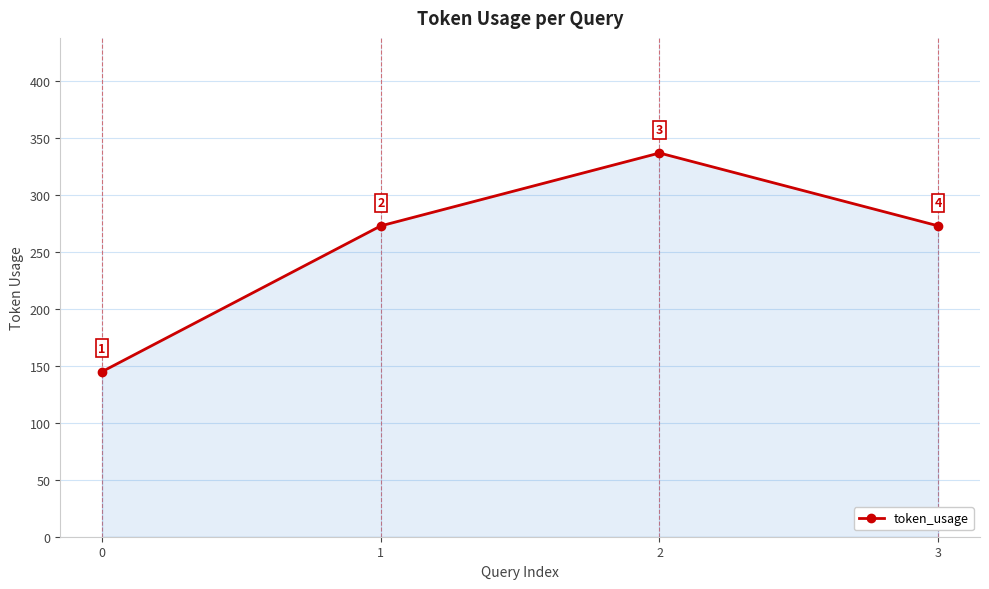

What is the minimum value shown in the chart?

145